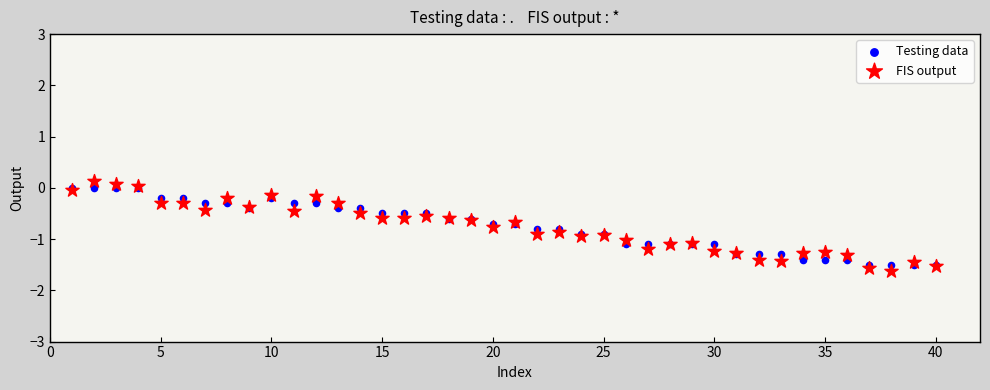

What are all the series names shown in the legend?

Testing data, FIS output